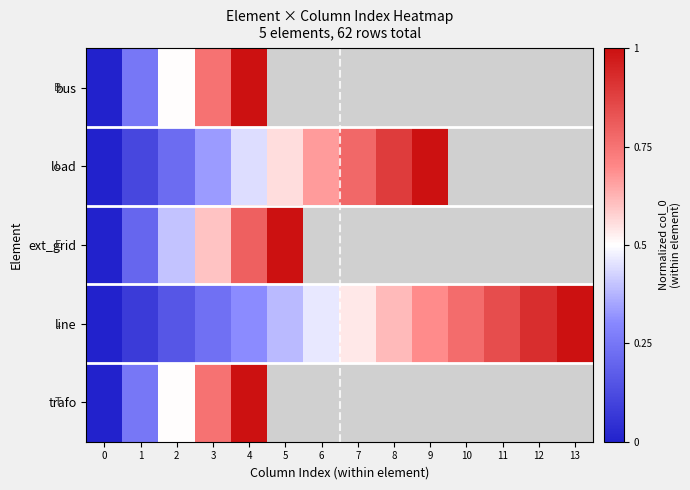

Is the value of ext_grid at 13 greater than the value of load at 0?

No